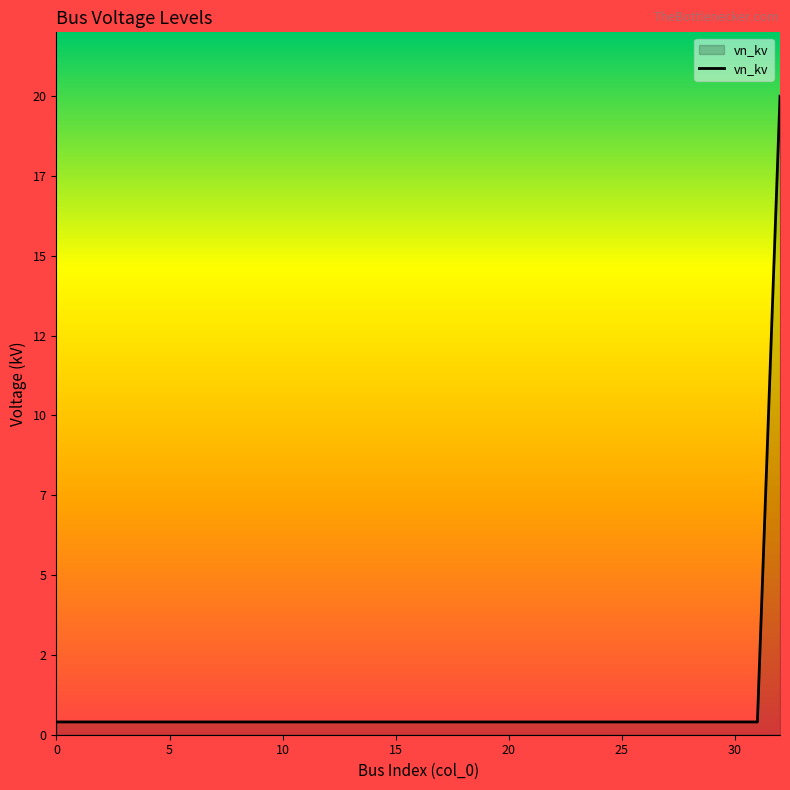

Does the chart display data point markers on the line(s)?

No